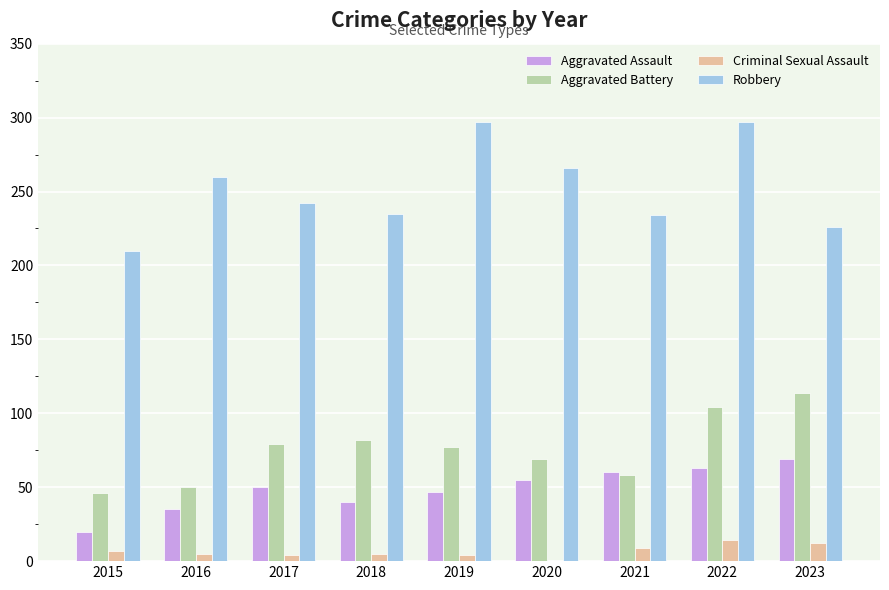

What are all the series names shown in the legend?

Aggravated Assault, Aggravated Battery, Criminal Sexual Assault, Robbery